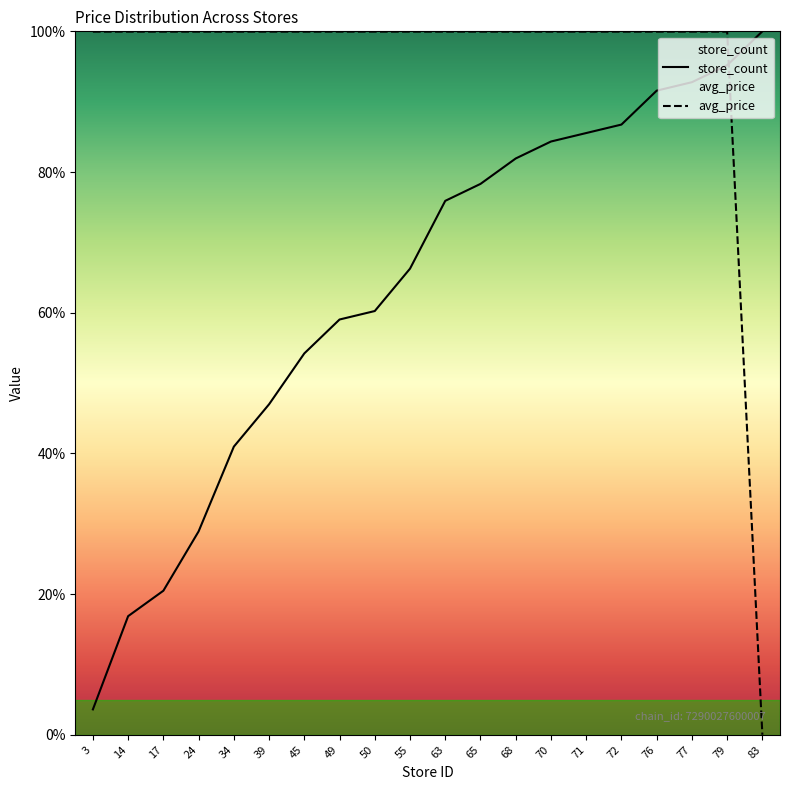

What is the total value across all series at 72?

186.7